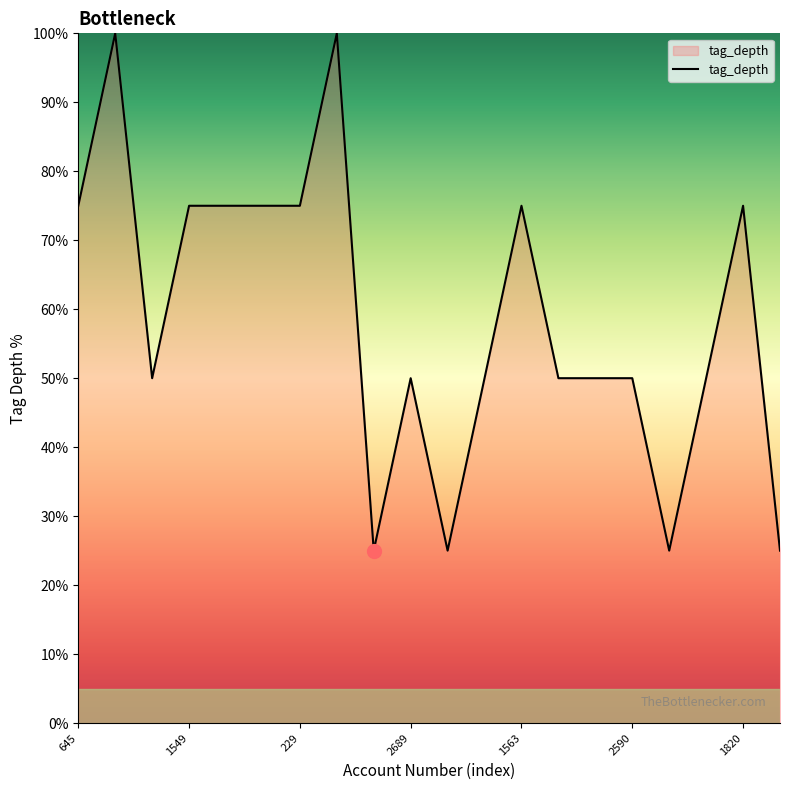

What is the minimum value shown in the chart?

25